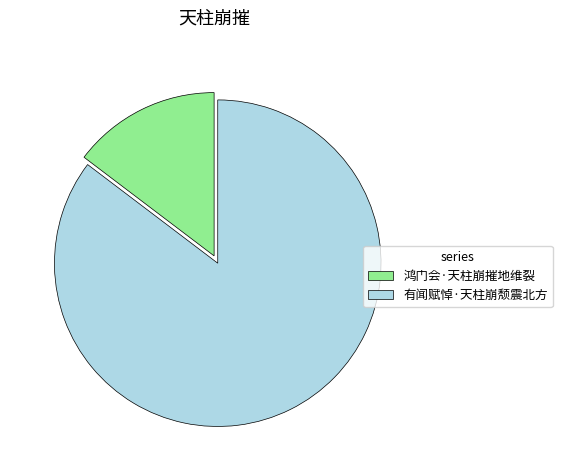

Which has a higher value, 鸿门会·天柱崩摧地维裂 or 有闻赋悼·天柱崩颓震北方?

有闻赋悼·天柱崩颓震北方